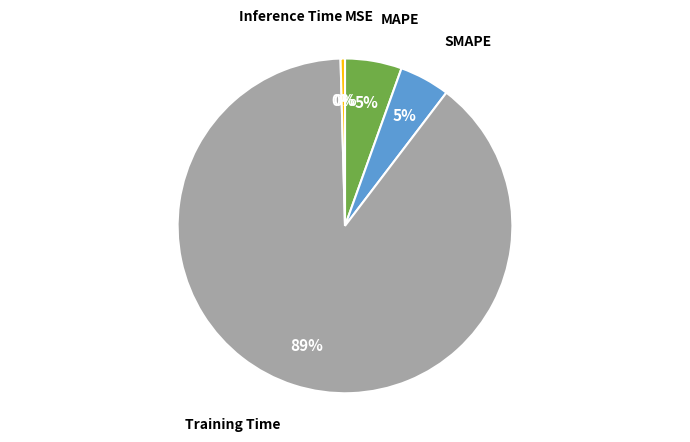

Which has a higher value, Training Time or Inference Time?

Training Time